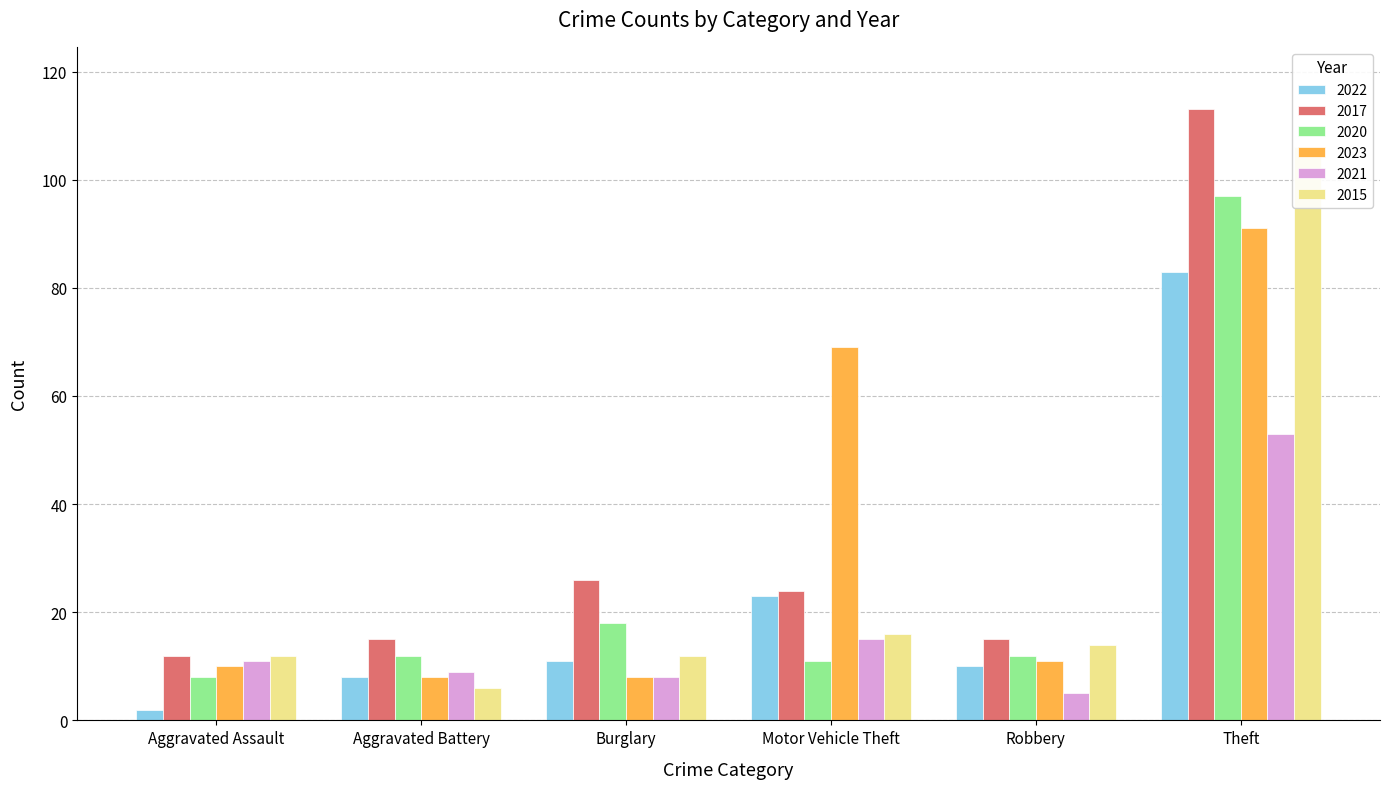

How many distinct data groups are displayed?

6